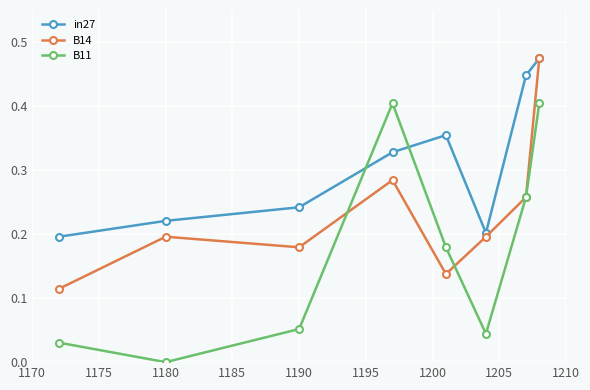

Which series has the largest total across all categories?

in27